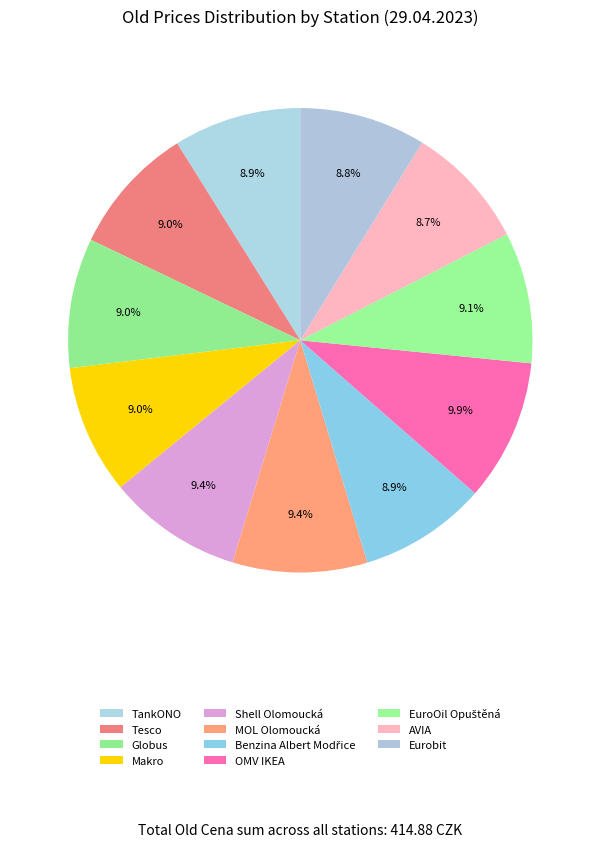

Does any single category account for the majority?

No